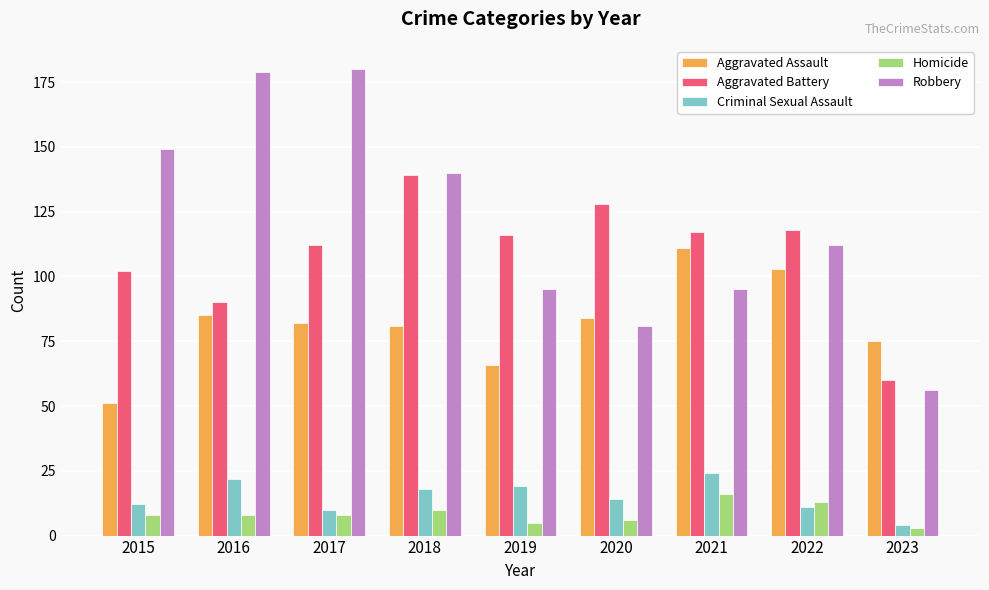

What is the smallest value displayed?

3